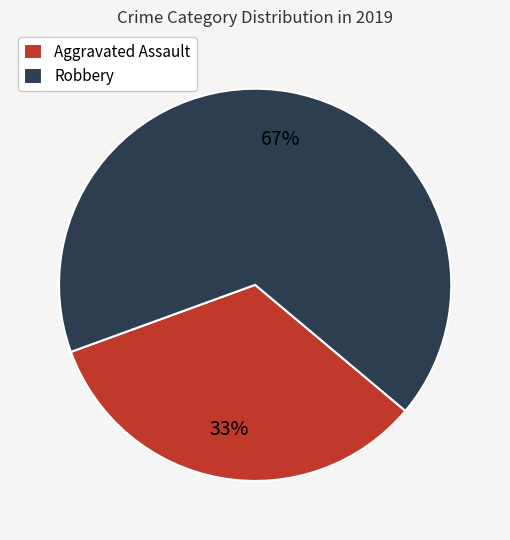

What percentage is the Robbery slice, to the nearest percent?

67%